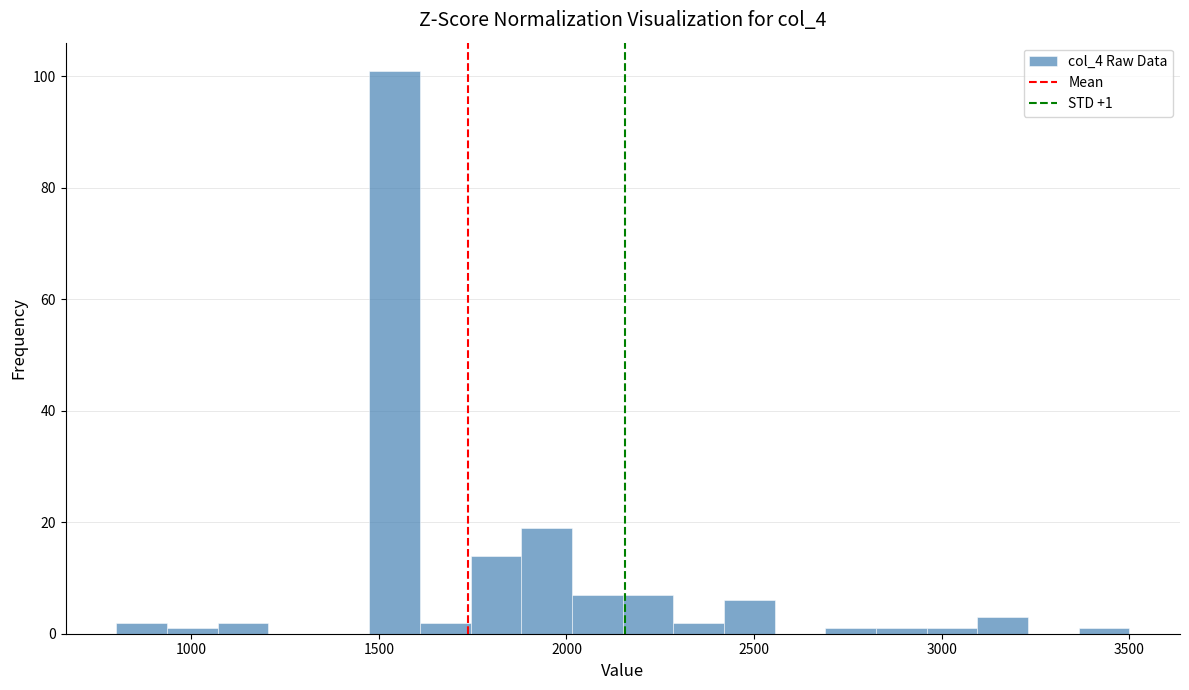

Around what value on the x-axis is the tallest bar? Give the approximate position of its centre, as read against the axis.

1550